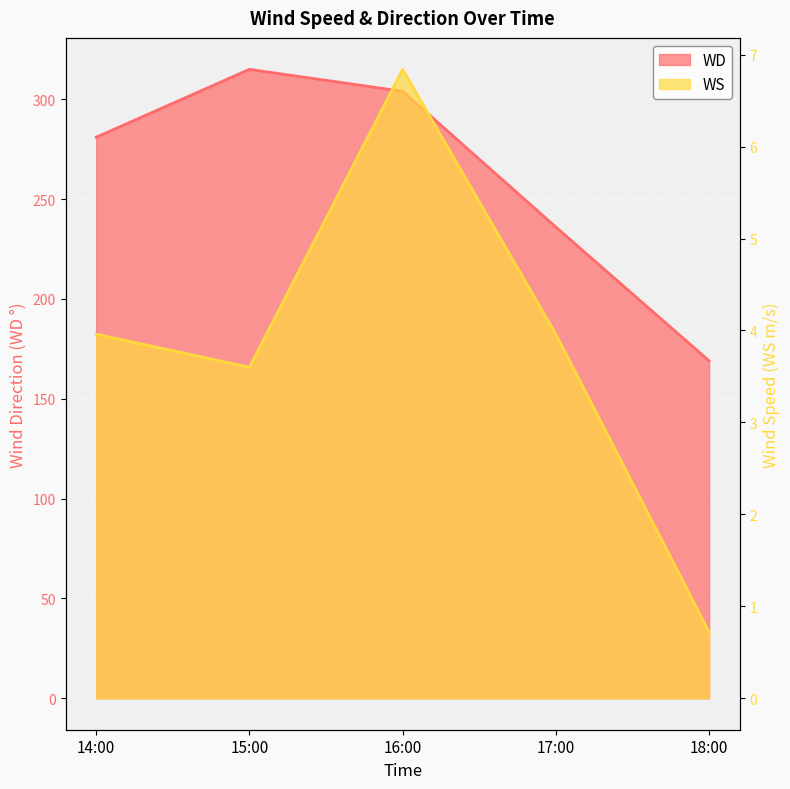

What is the difference between the maximum and minimum values in the WS series?

6.1